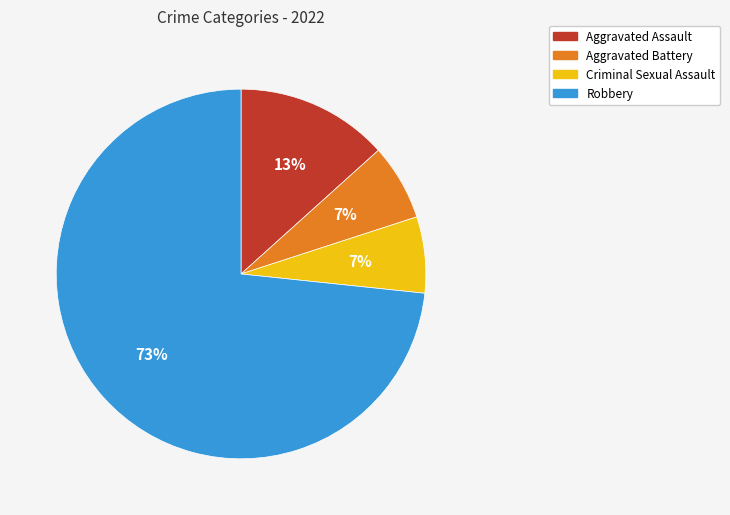

Between Aggravated Battery and Robbery, which is larger?

Robbery